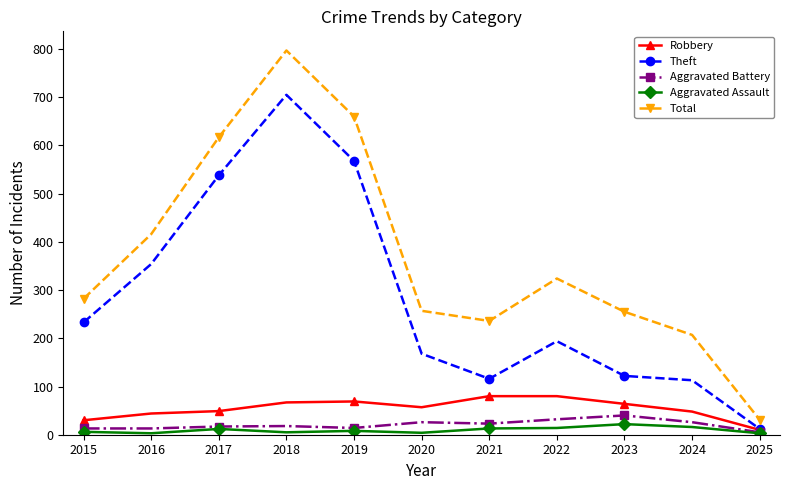

Reading left to right, extract all data points from this chart.

Robbery: 2015=30	2016=44	2017=49	2018=67	2019=69	2020=57	2021=80	2022=80	2023=64	2024=48	2025=10
Theft: 2015=233	2016=354	2017=538	2018=705	2019=568	2020=168	2021=116	2022=194	2023=122	2024=113	2025=12
Aggravated Battery: 2015=13	2016=13	2017=17	2018=18	2019=14	2020=26	2021=23	2022=32	2023=40	2024=26	2025=5
Aggravated Assault: 2015=6	2016=3	2017=12	2018=5	2019=8	2020=4	2021=13	2022=14	2023=22	2024=16	2025=3
Total: 2015=282	2016=416	2017=617	2018=797	2019=660	2020=257	2021=236	2022=324	2023=255	2024=207	2025=31